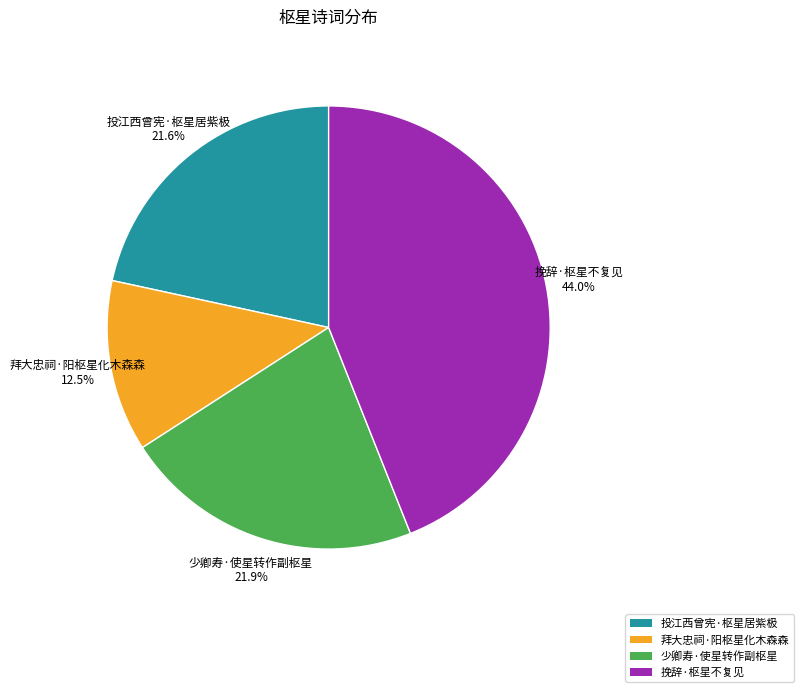

The 挽辞·枢星不复见 slice represents 44% of the pie. True or false?

True